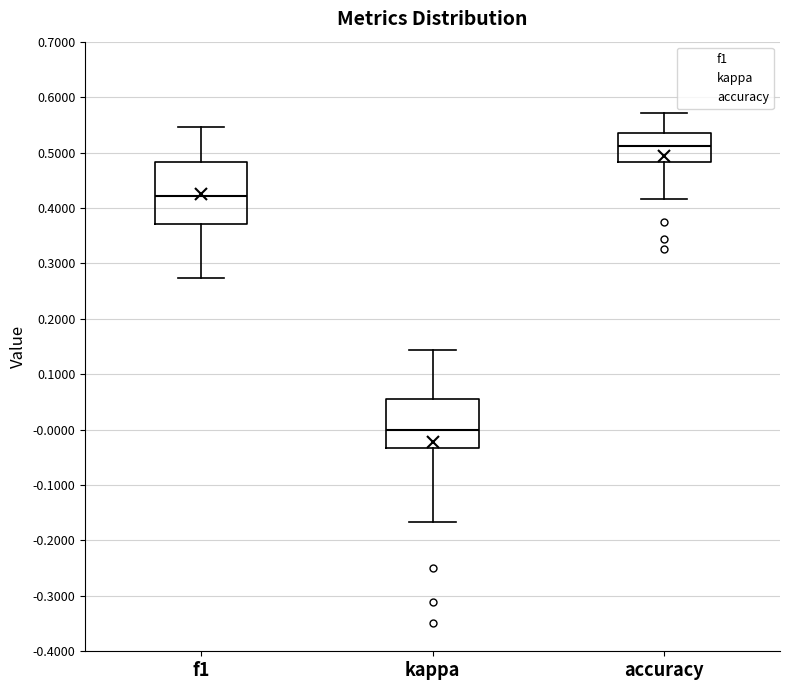

Which box's median line is the highest?

accuracy